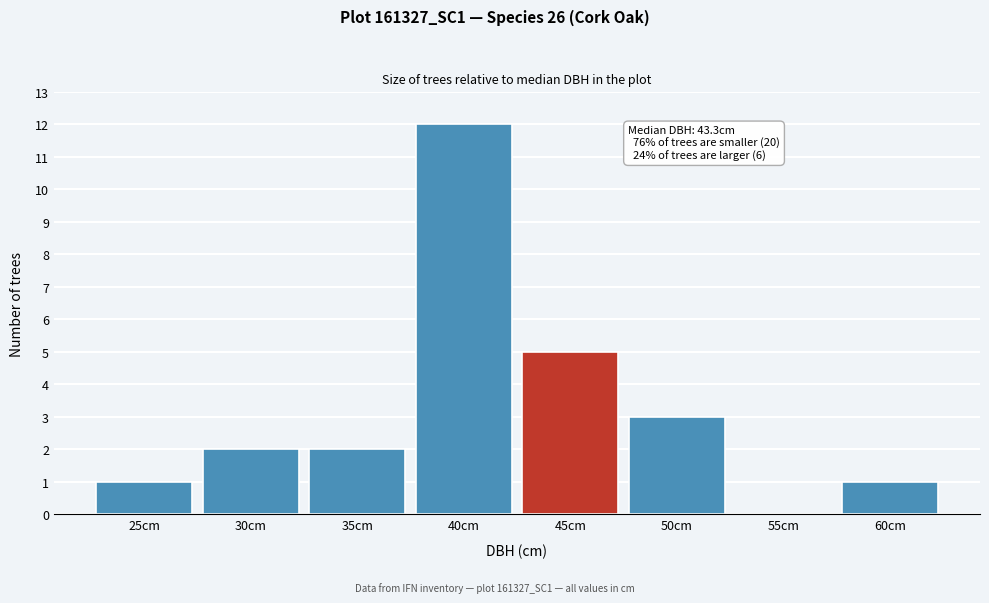

Reading left to right, transcribe all the data shown in this chart.

25cm=1	30cm=2	35cm=2	40cm=12	45cm=5	50cm=3	55cm=0	60cm=1